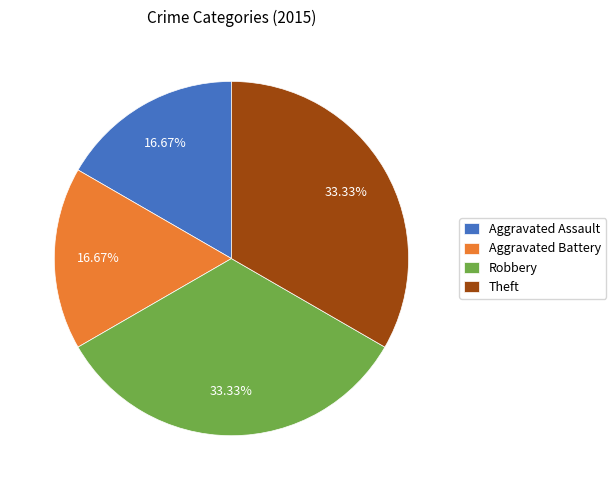

The Theft slice represents 33% of the pie. True or false?

True